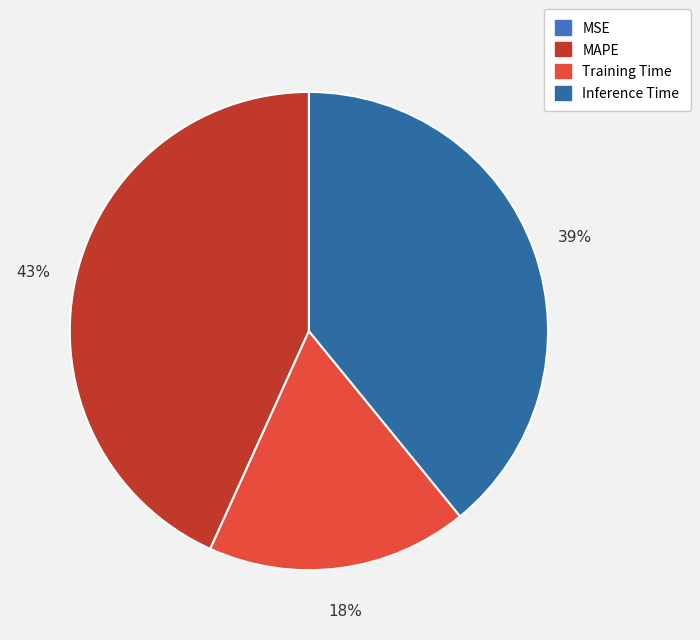

Is Training Time the majority of the pie?

No